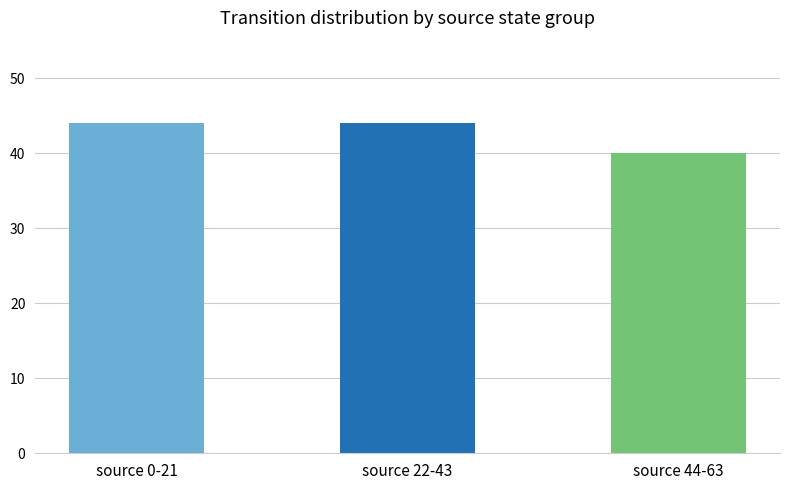

True or false: the data shows 44 at source 0-21.

True